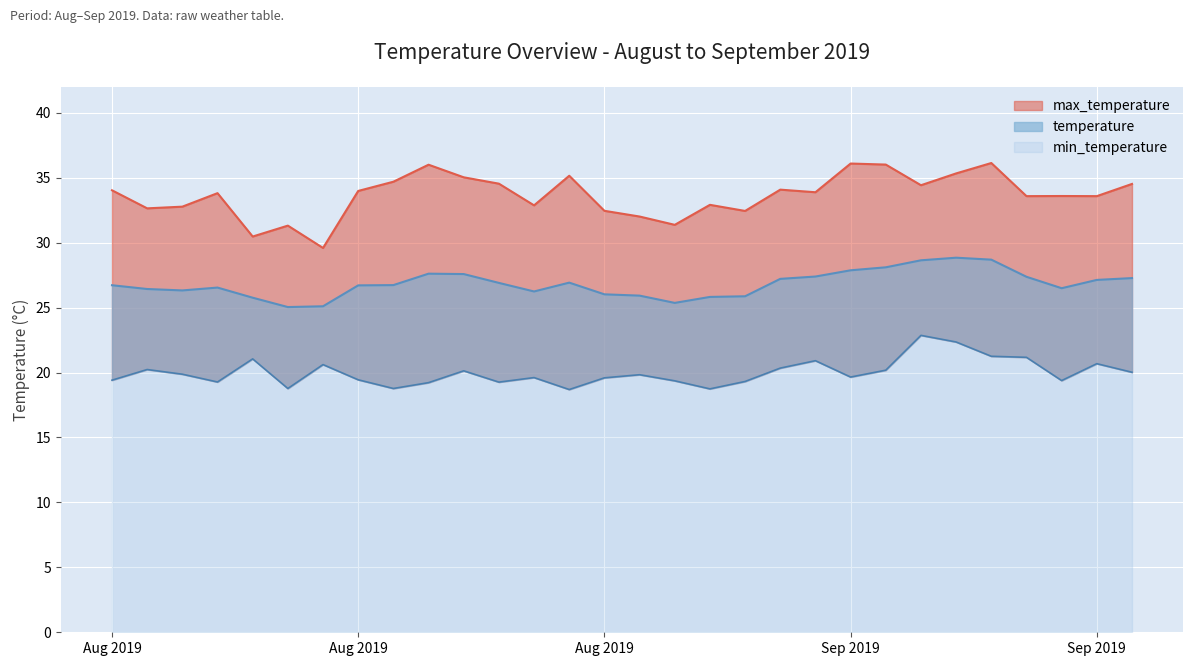

What is the label of the 21st point from the right?

2019-08-21